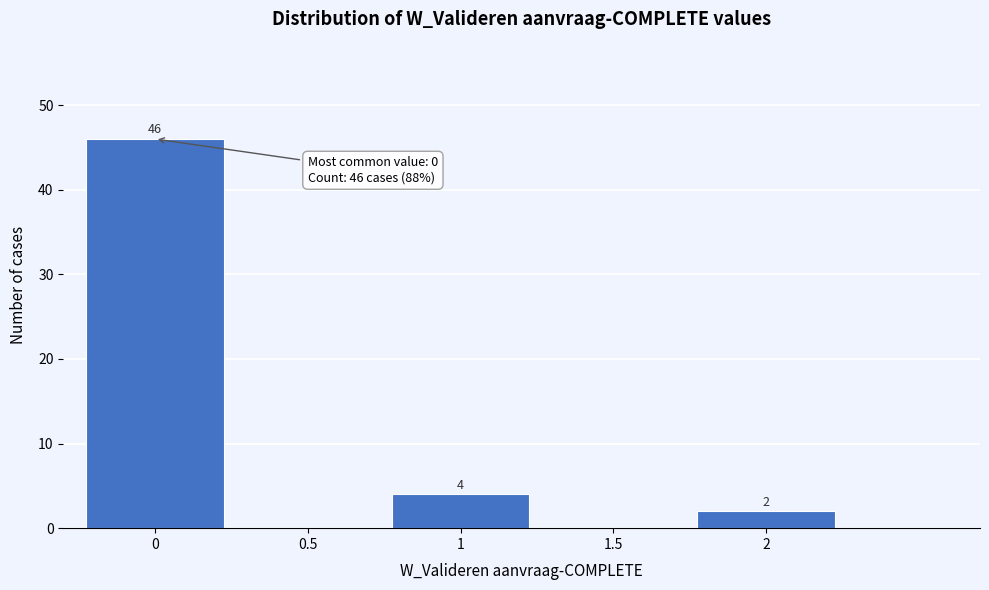

Reading right to left, what are all the values shown in this chart?

2=2	1.5=0	1=4	0.5=0	0=46